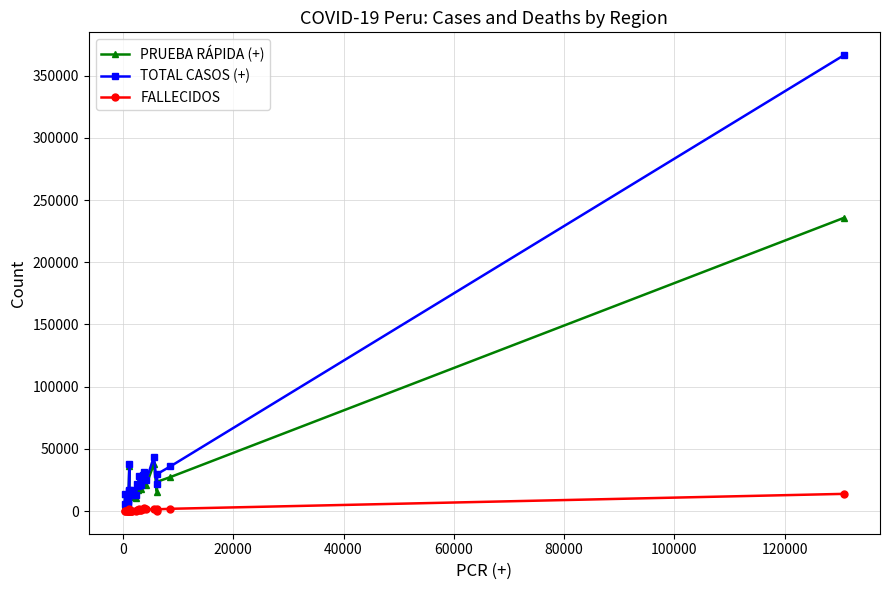

How many lines are shown in the chart?

3